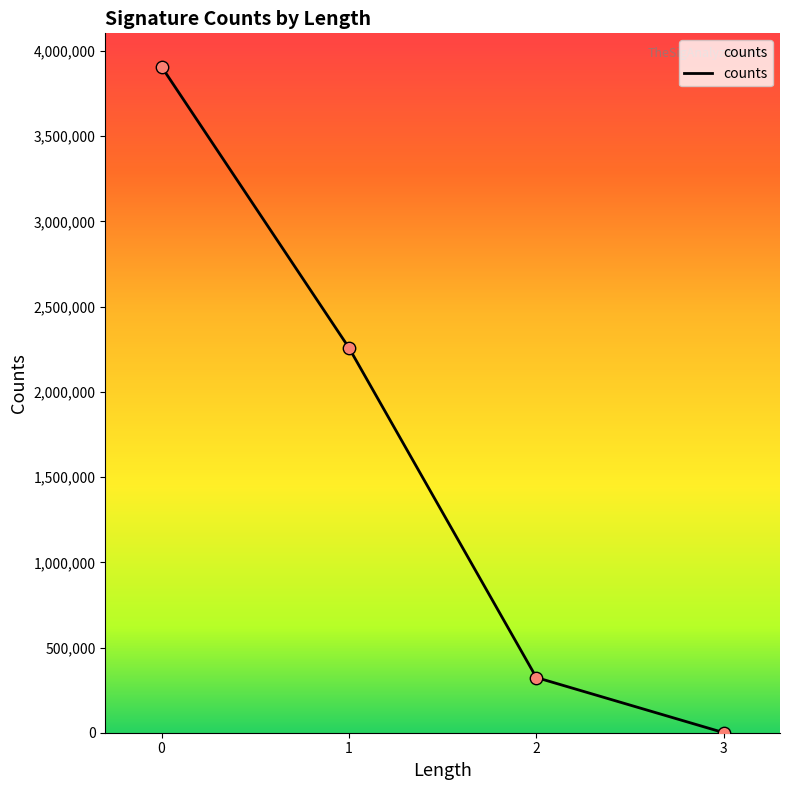

Between 1 and 2, which is larger?

1